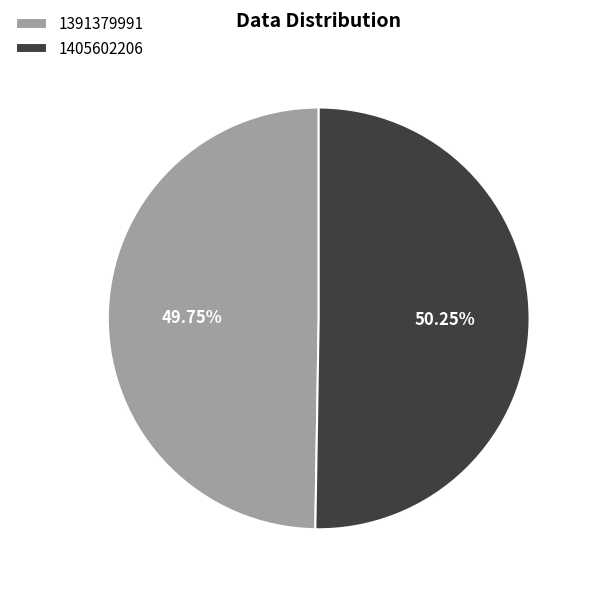

What is the ratio of the value at 1391379991 to the value at 1405602206?

1.0